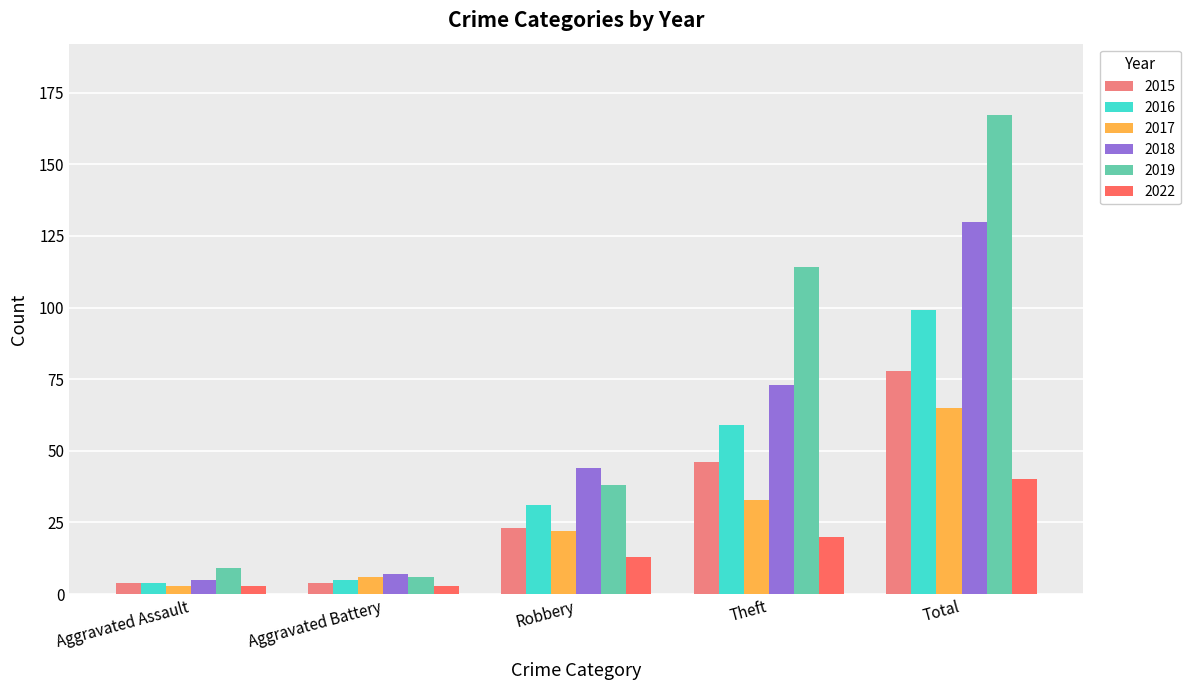

What is the spread (max minus min) of values at Robbery?

31